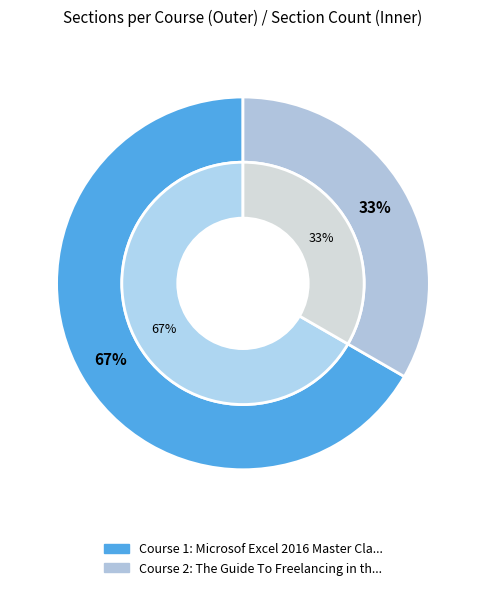

To the nearest percent, what is the average slice percentage?

50%